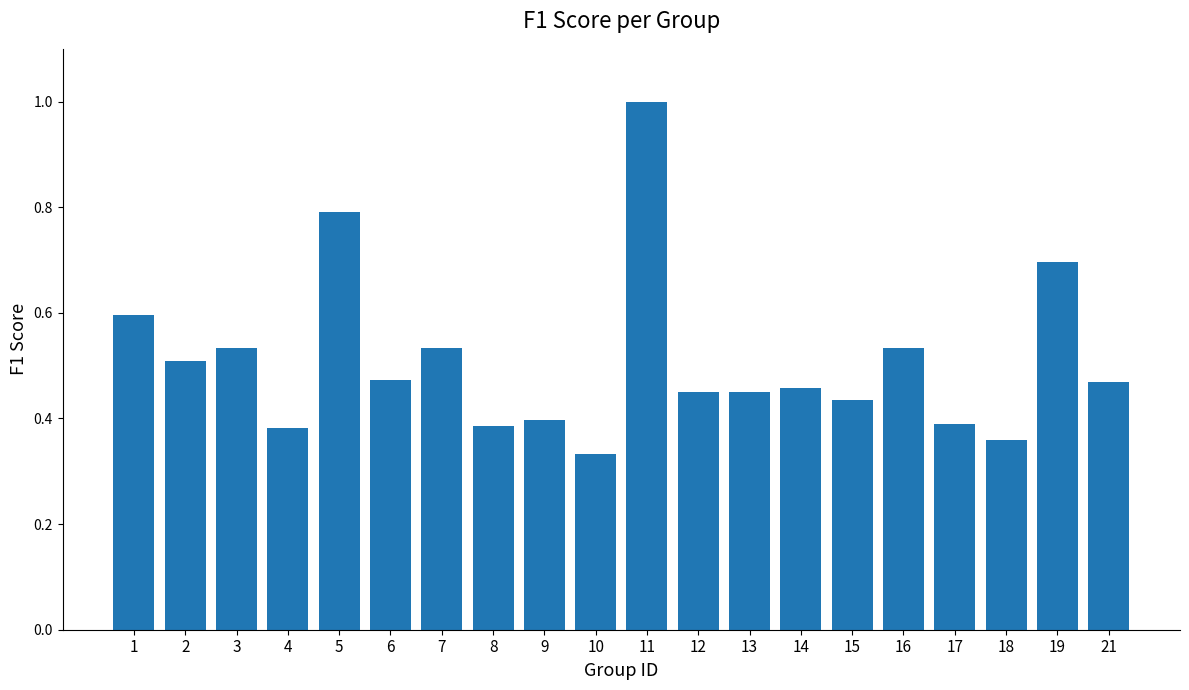

Does the chart contain stacked bars?

No